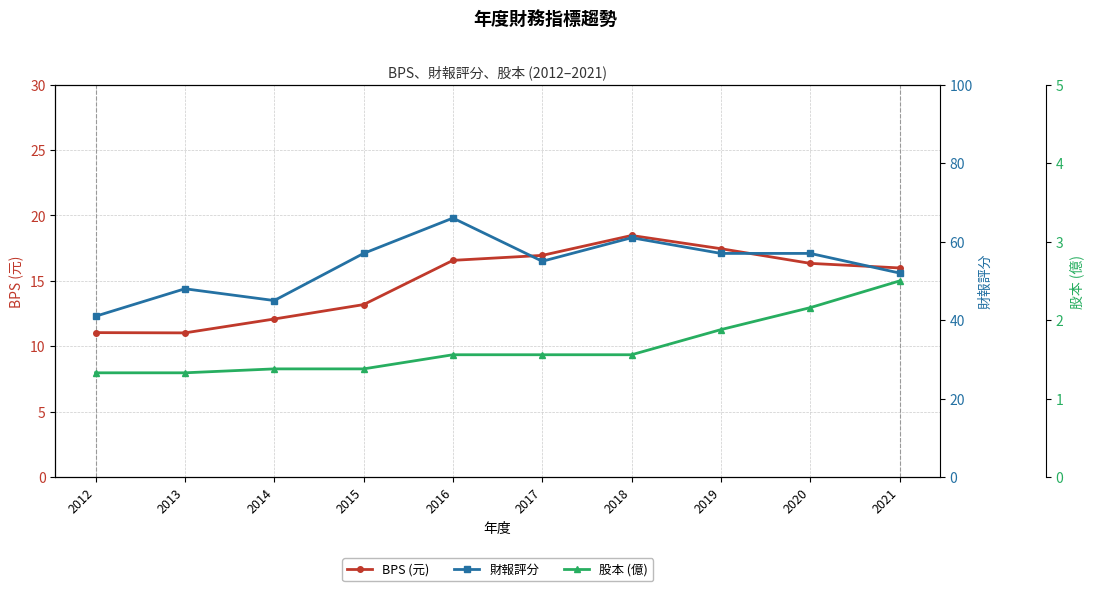

Which series has the largest range (max minus min)?

財報評分